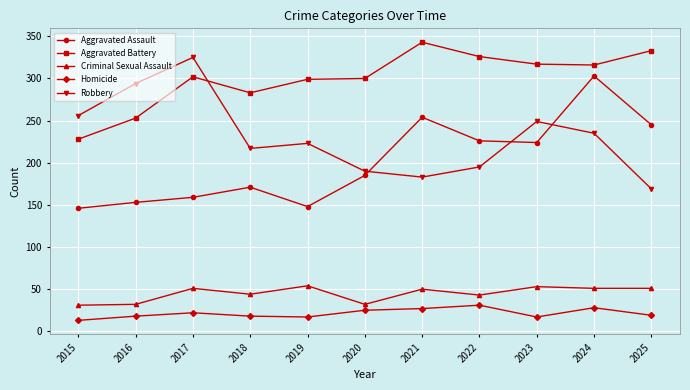

Which category has the highest value across all series?

2021